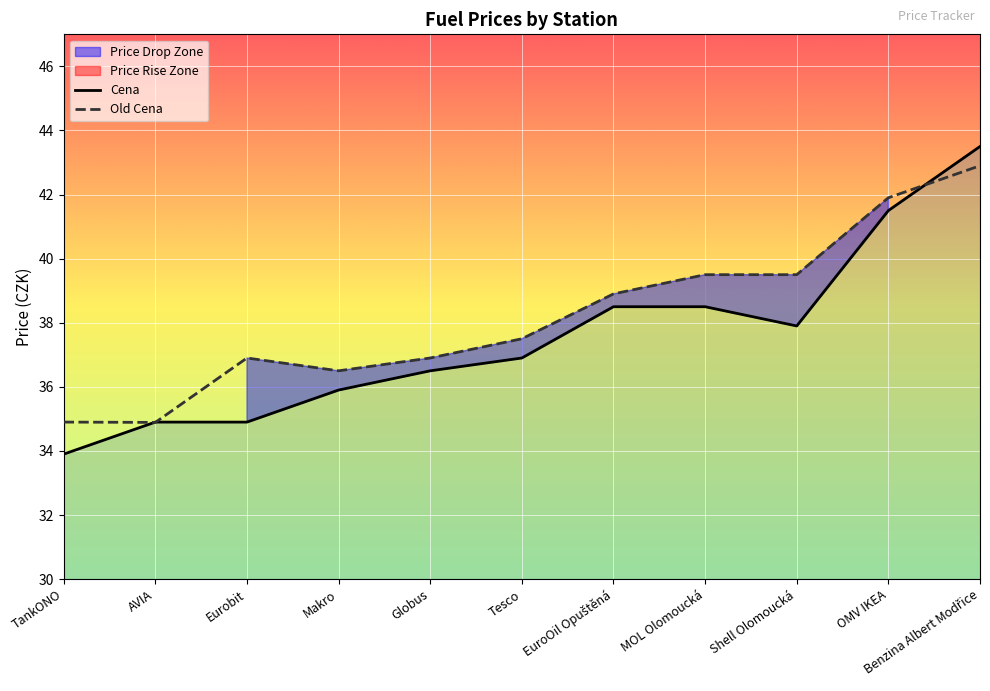

What is the approximate value of Cena at TankONO?

33.9